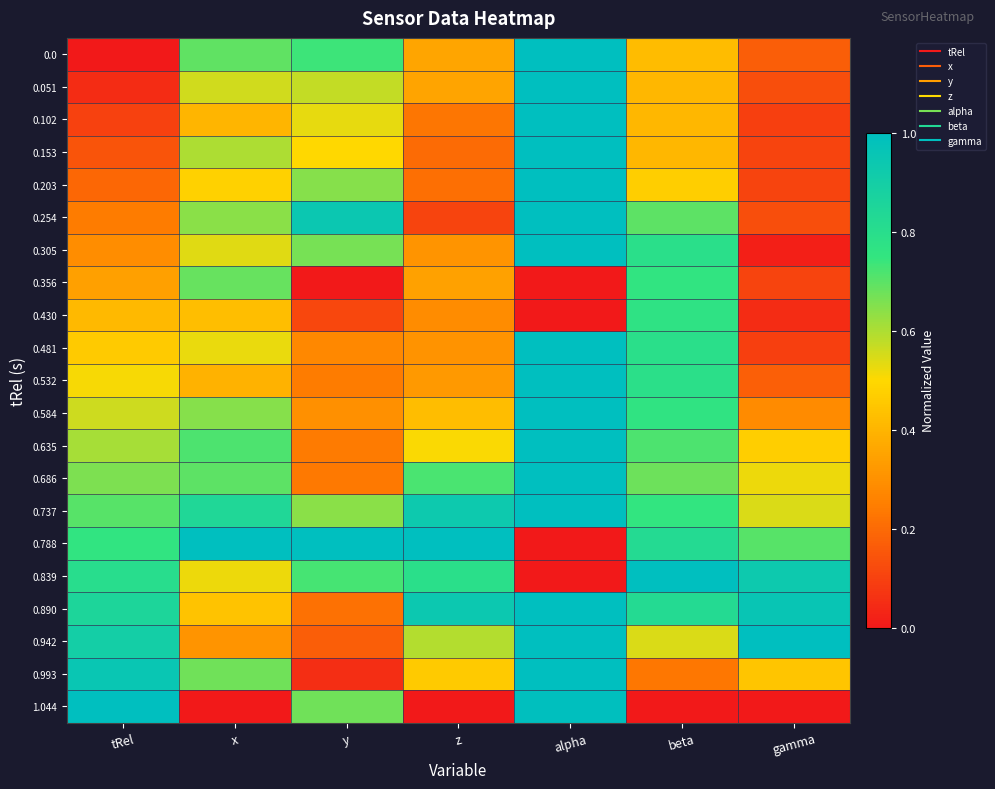

Count the number of data series in this chart.

21